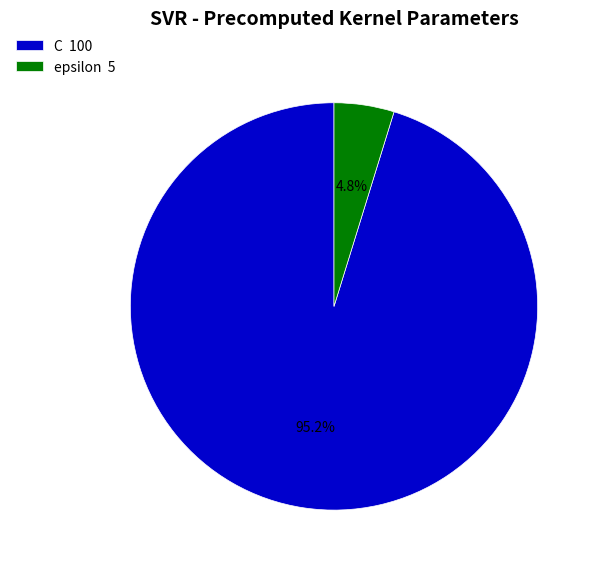

Rank the categories by value from lowest to highest.

epsilon, C